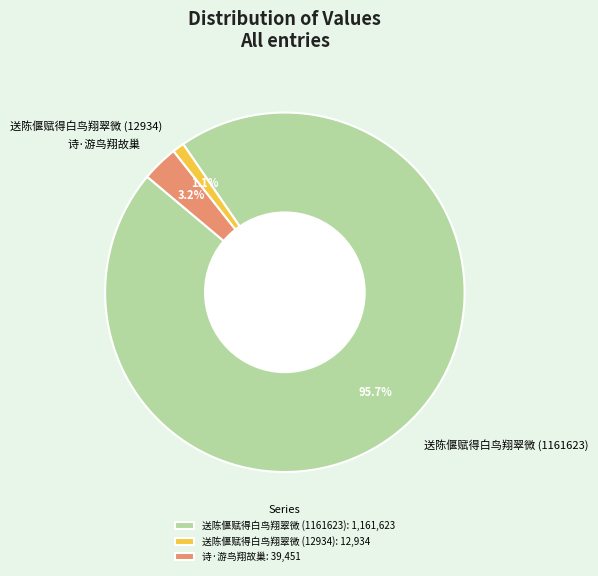

Between 送陈偃赋得白鸟翔翠微 (1161623) and 送陈偃赋得白鸟翔翠微 (12934), which is larger?

送陈偃赋得白鸟翔翠微 (1161623)